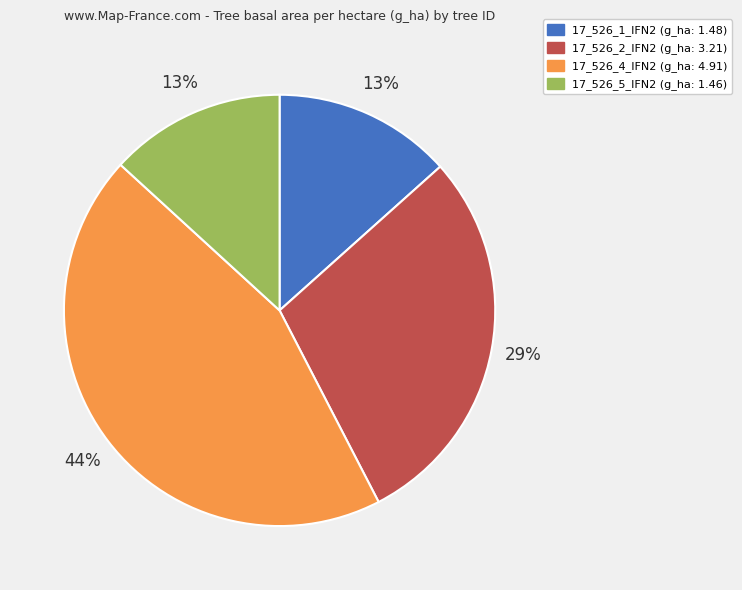

Approximately how many times larger is the value at 17_526_1_IFN2 compared to 17_526_4_IFN2?

0.3